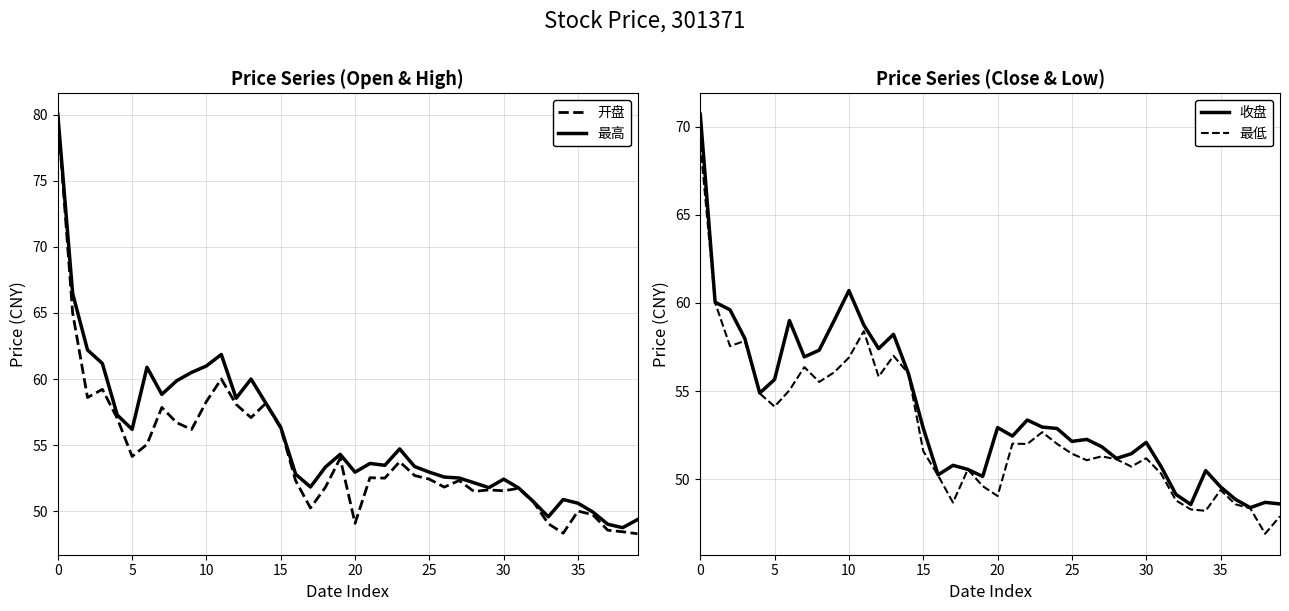

What is the spread (max minus min) of values at 13?

3.0